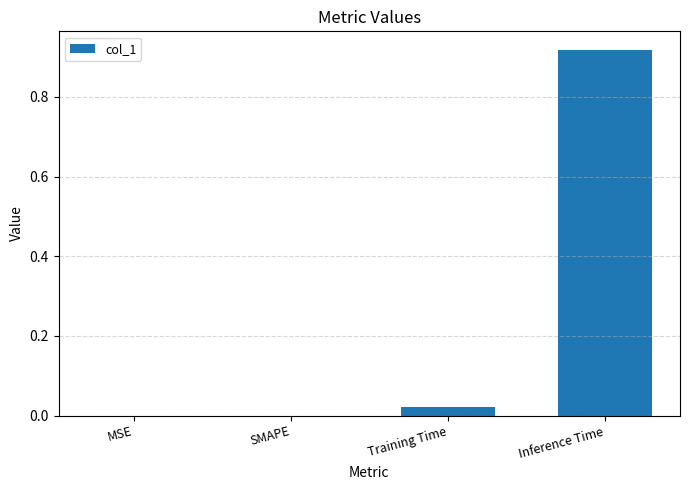

Between Inference Time and MSE, which is larger?

Inference Time